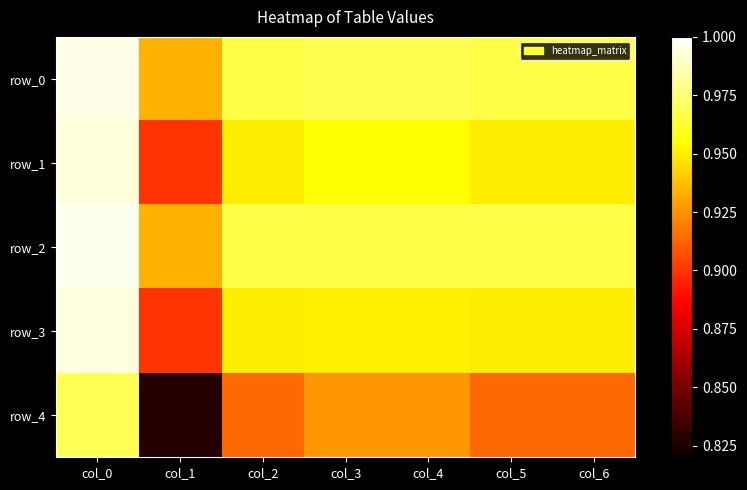

What is the difference between the highest and lowest values at col_1?

0.1